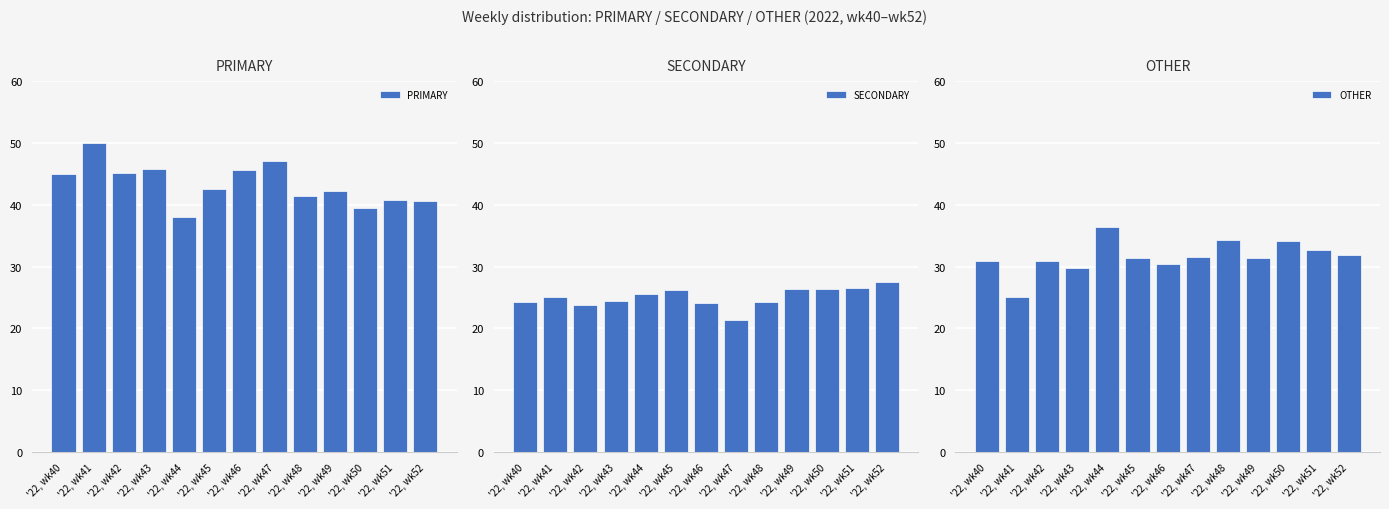

At which label does OTHER reach its peak?

'22, wk44